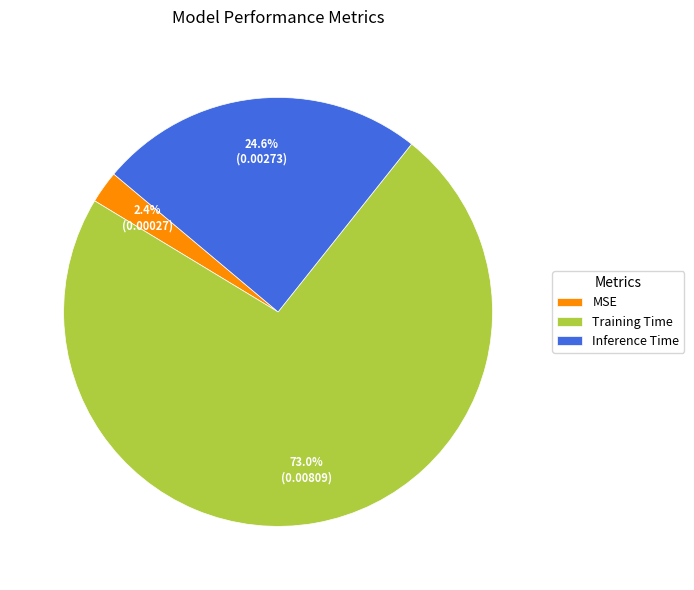

How many slices are in this pie chart?

3